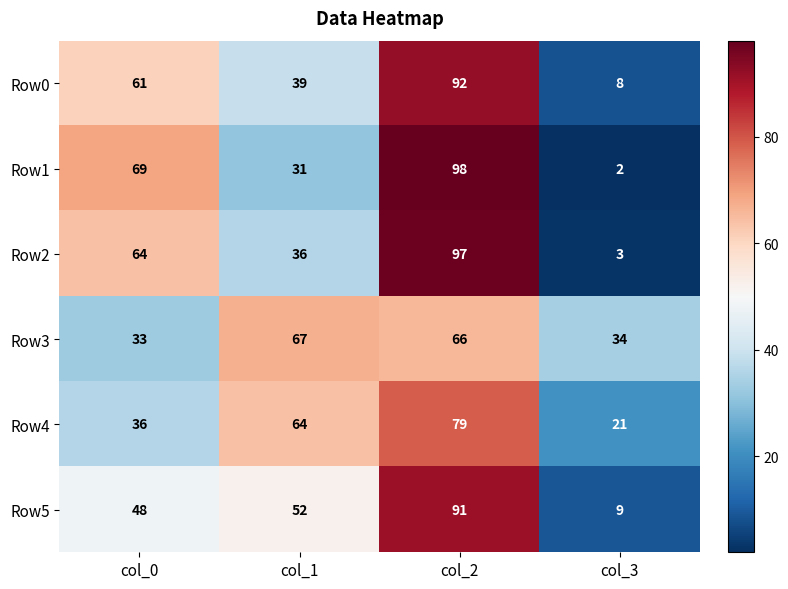

The Row0 series shows 9 at col_1. True or false?

False